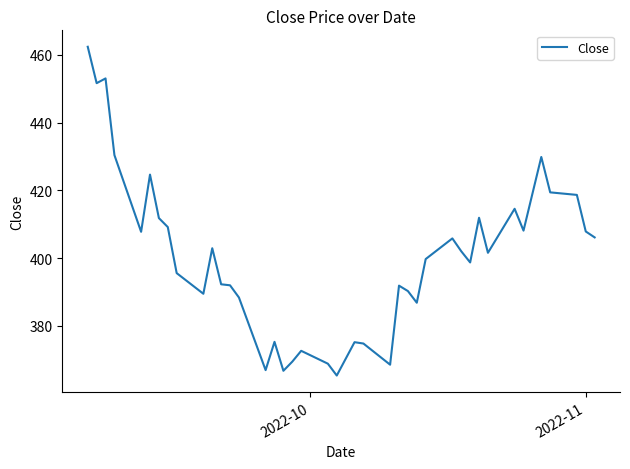

What is the greatest value displayed?

462.4